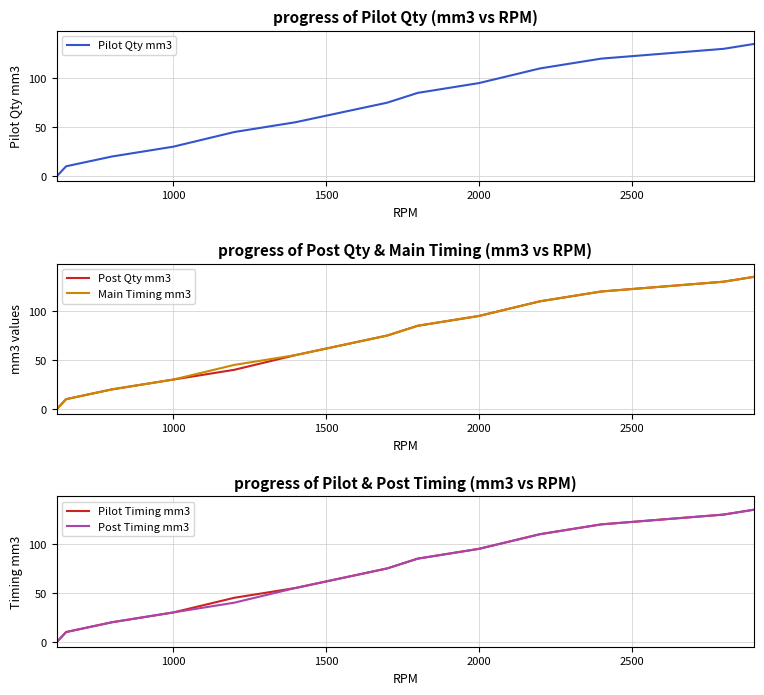

What are all the series names shown in the legend?

Pilot Qty mm3, Post Qty mm3, Main Timing mm3, Pilot Timing mm3, Post Timing mm3